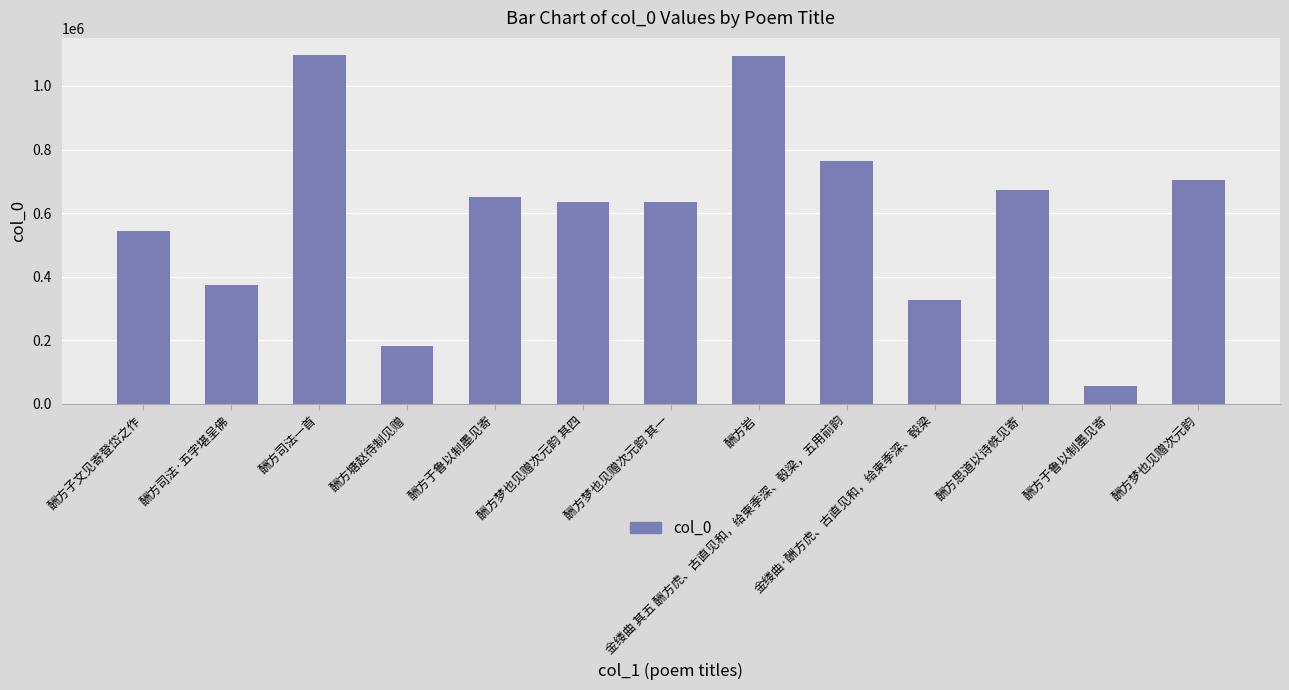

Which category has the highest value across all series?

酬方司法一首